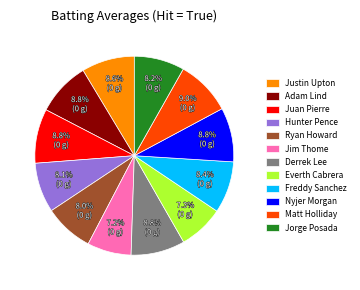

What percentage do Freddy Sanchez and Nyjer Morgan together represent?

17.2%